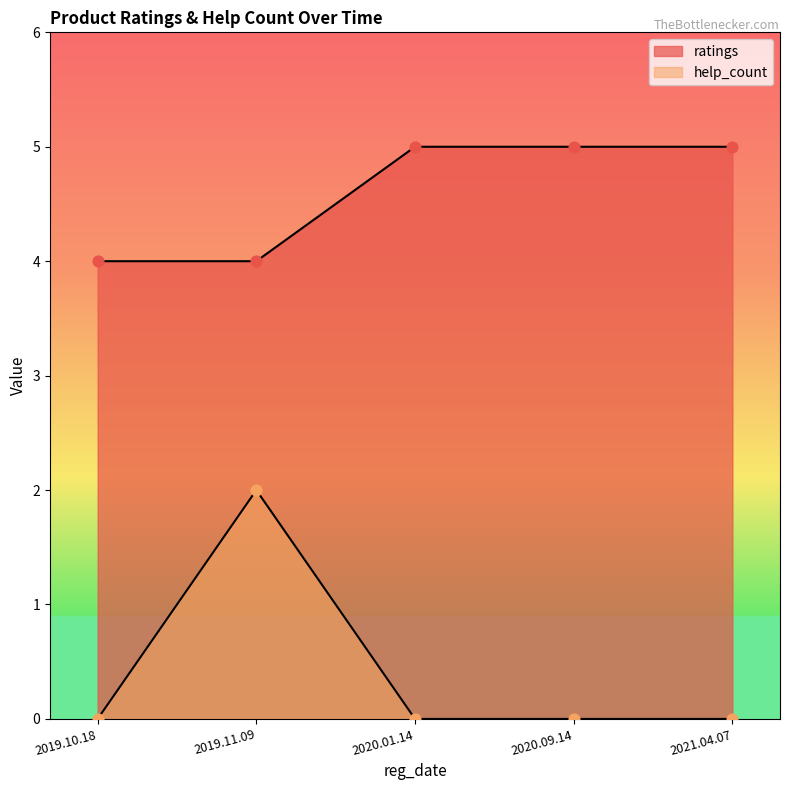

Which series has the widest spread of Y values?

help_count